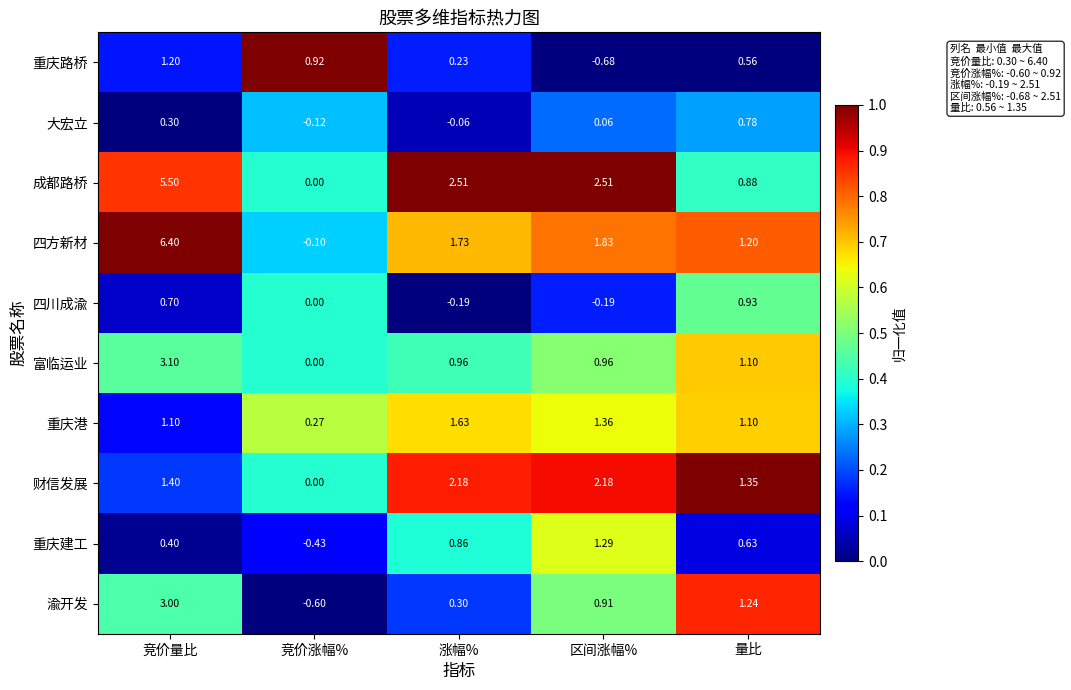

Which category has the highest value in the 成都路桥 series?

竞价量比